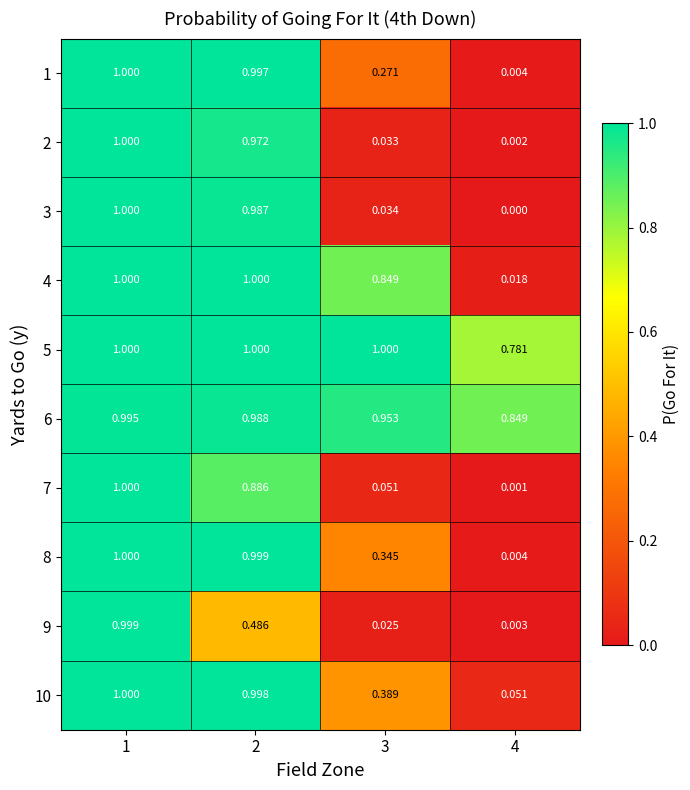

Is the value of 2 at 2 greater than the value of 1 at 1?

No